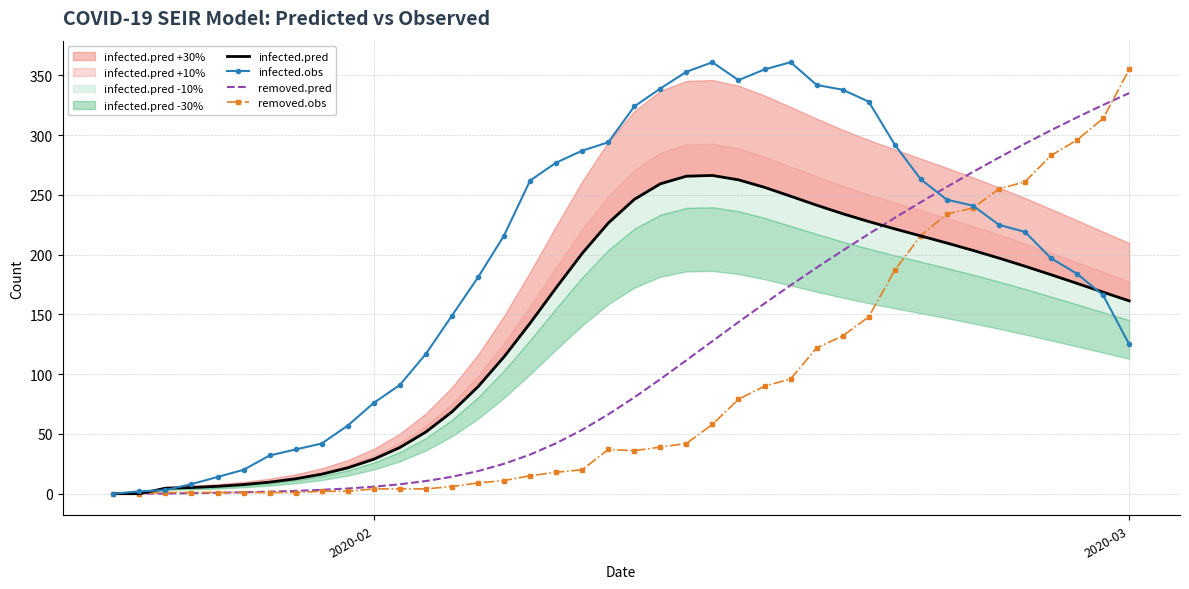

What is the highest value of the infected.obs series?

361.0